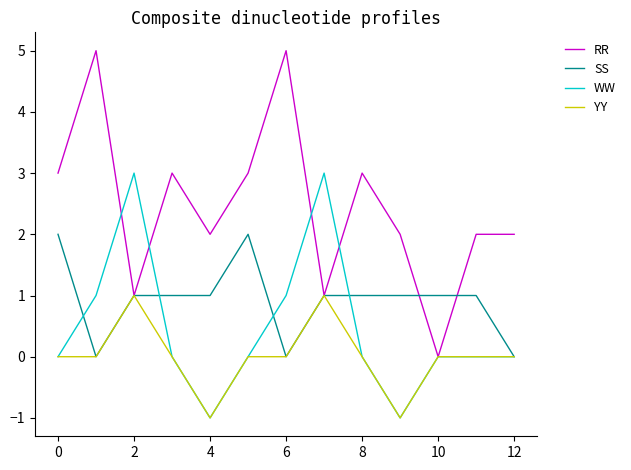

Rank the series by their maximum value, from lowest to highest.

YY, SS, WW, RR